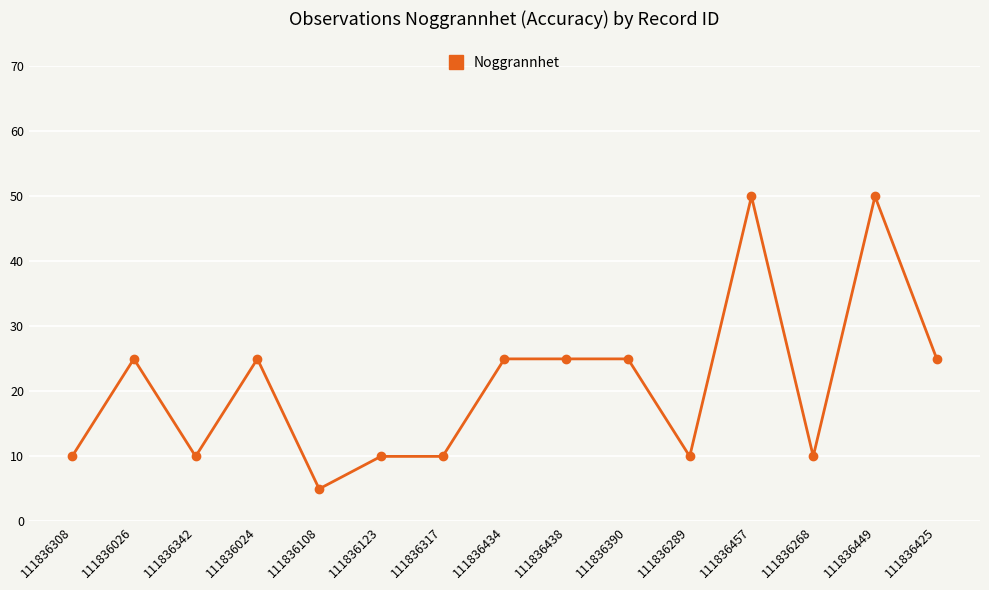

The value at 111836438 is 25. True or false?

True